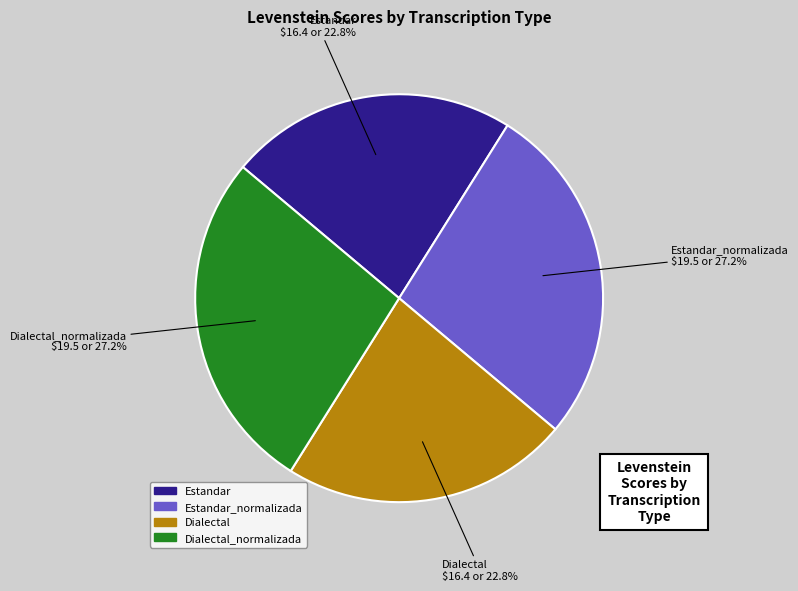

Does any single category account for the majority?

No